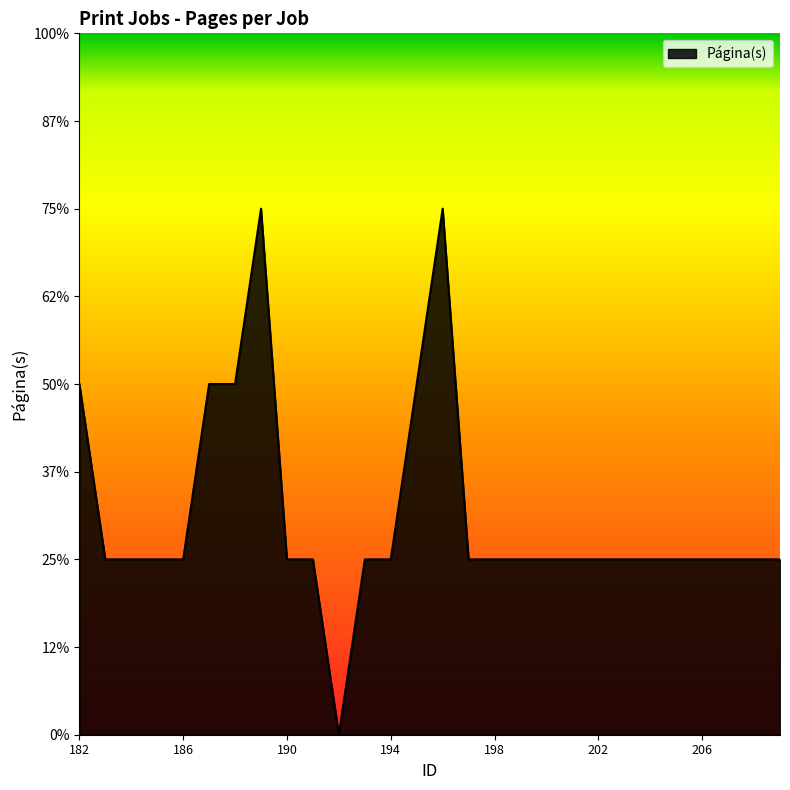

Is this an area chart (filled region under the line)?

Yes